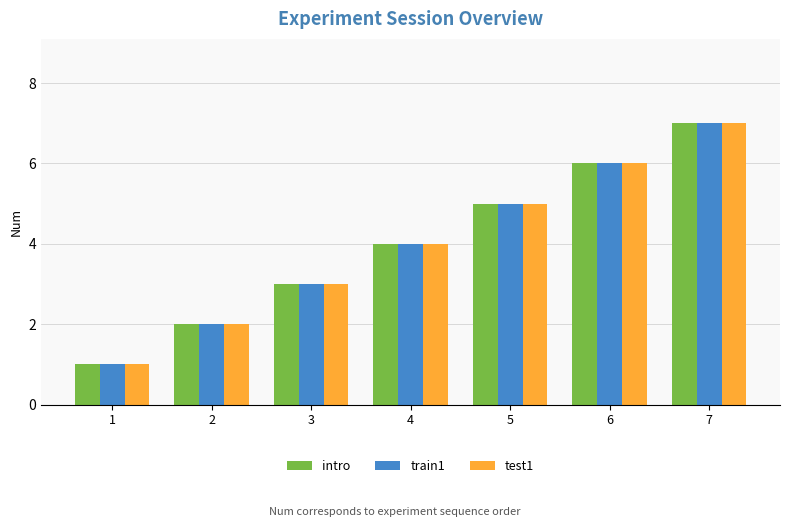

Rank the categories by train1 value from highest to lowest.

7, 6, 5, 4, 3, 2, 1